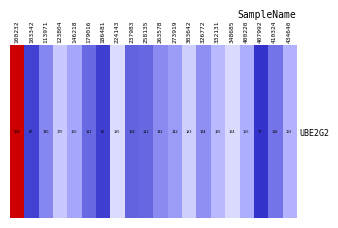

The chart shows a value of 103.6 at 332131. True or false?

False